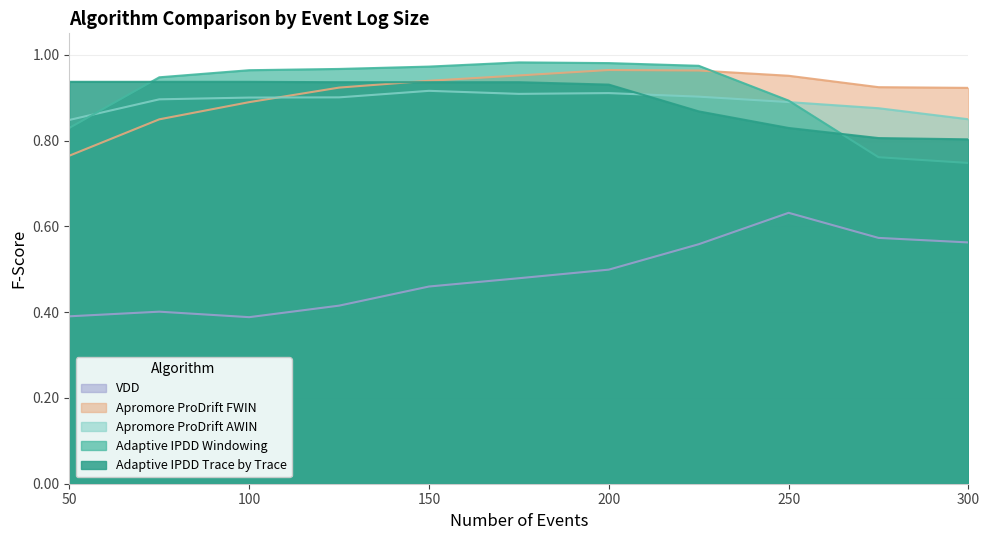

At which label does Apromore ProDrift AWIN reach its minimum?

50